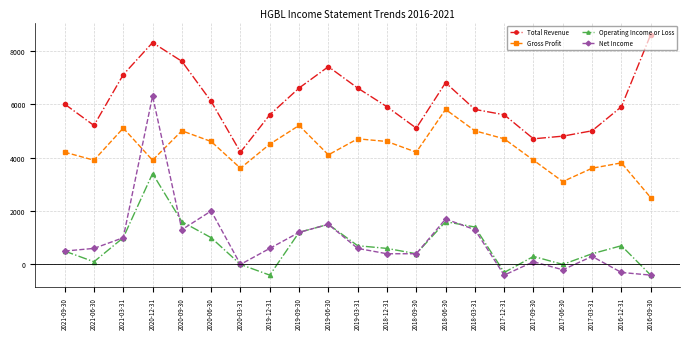

What is the value of the Net Income point at the 20th from the left?

-300